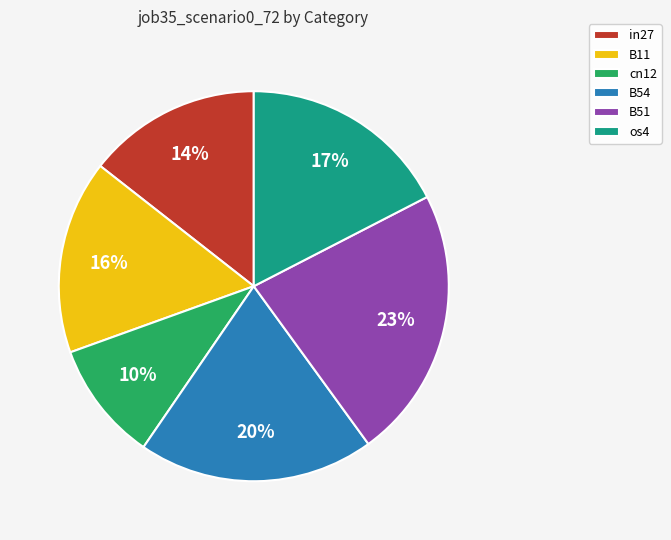

To the nearest percent, what portion does in27 represent?

14%